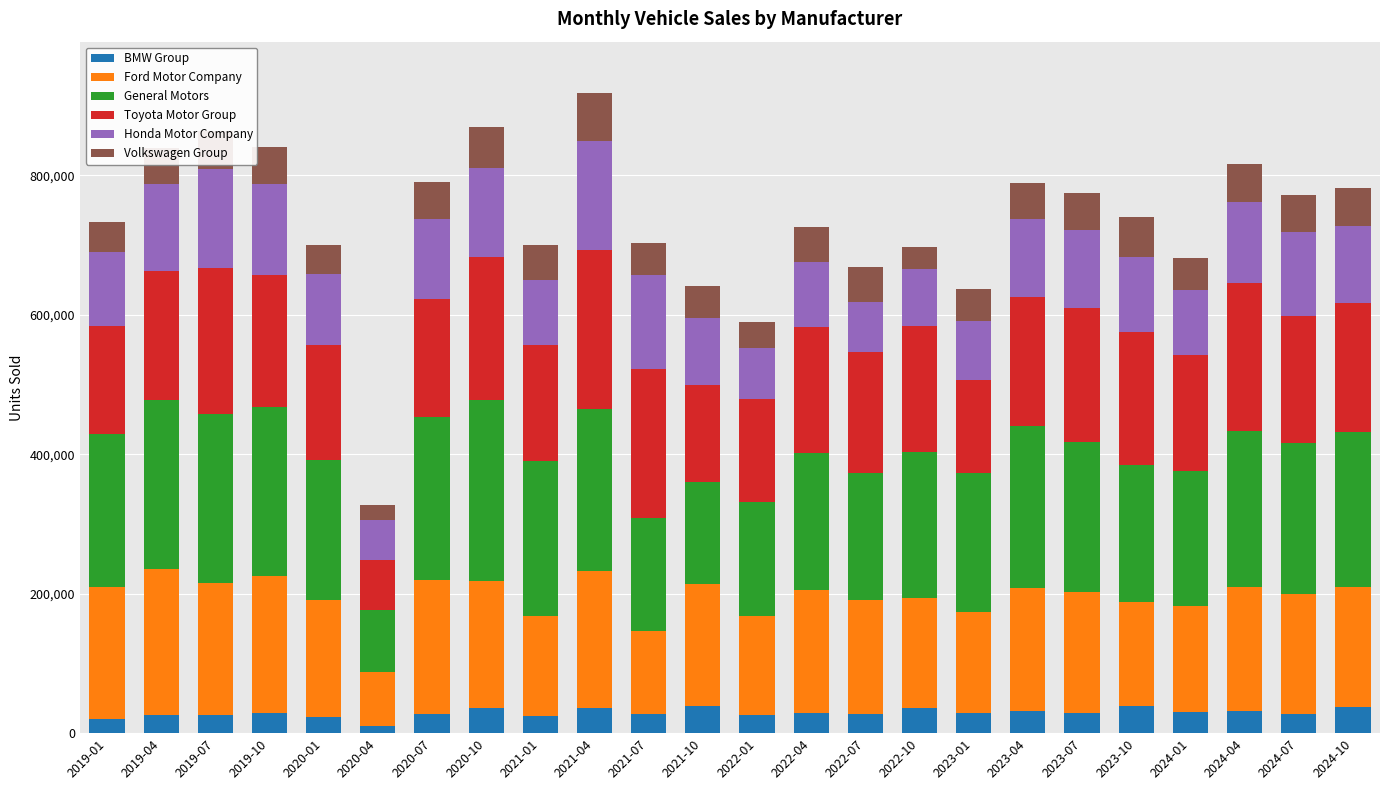

What is the sum of all BMW Group values?

701051